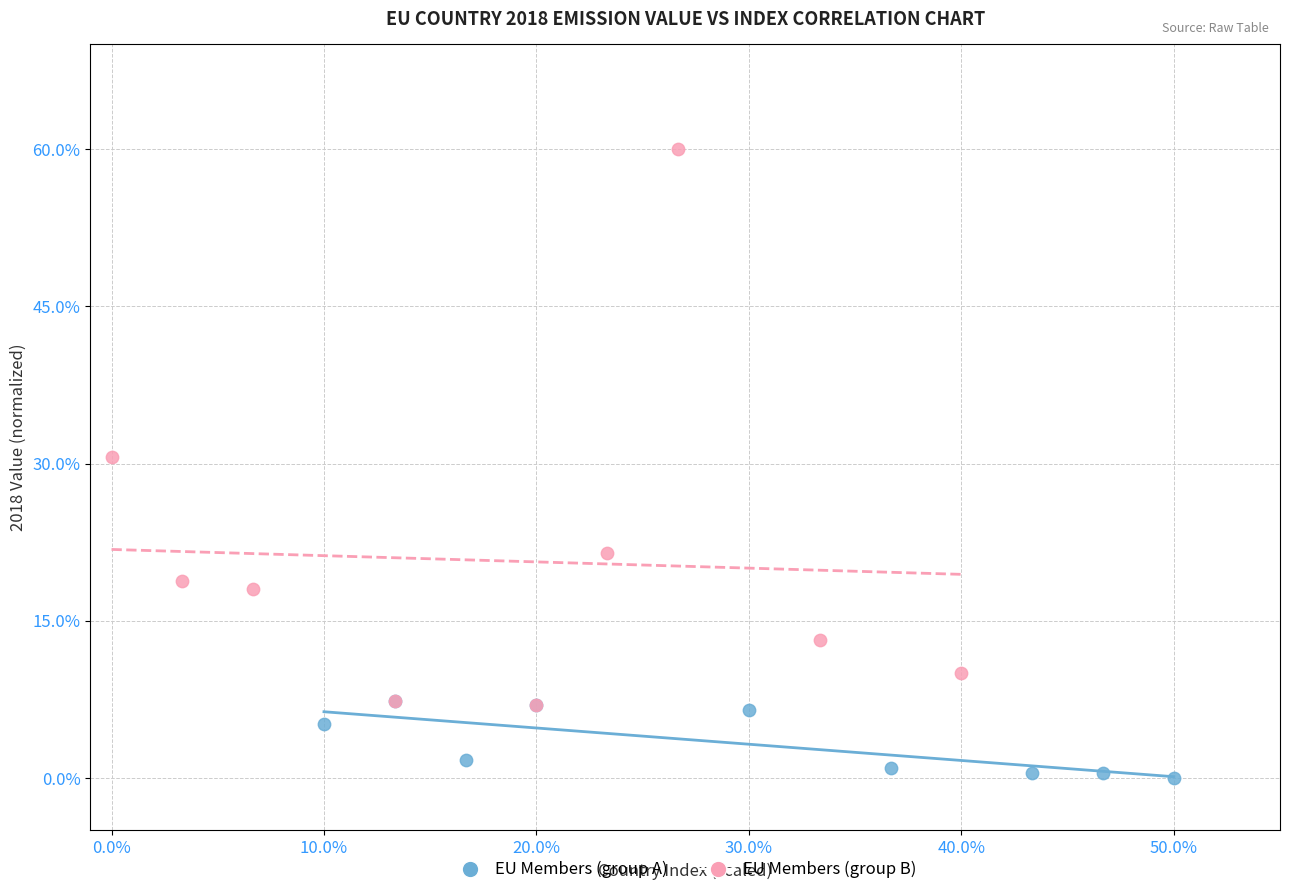

Which series contains the highest Y value?

EU Members (group B)